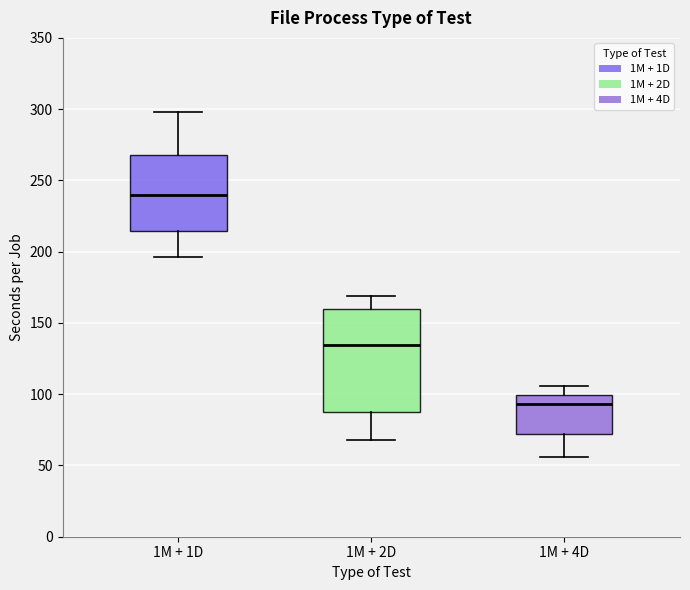

Which box has the lowest median line?

1M + 4D